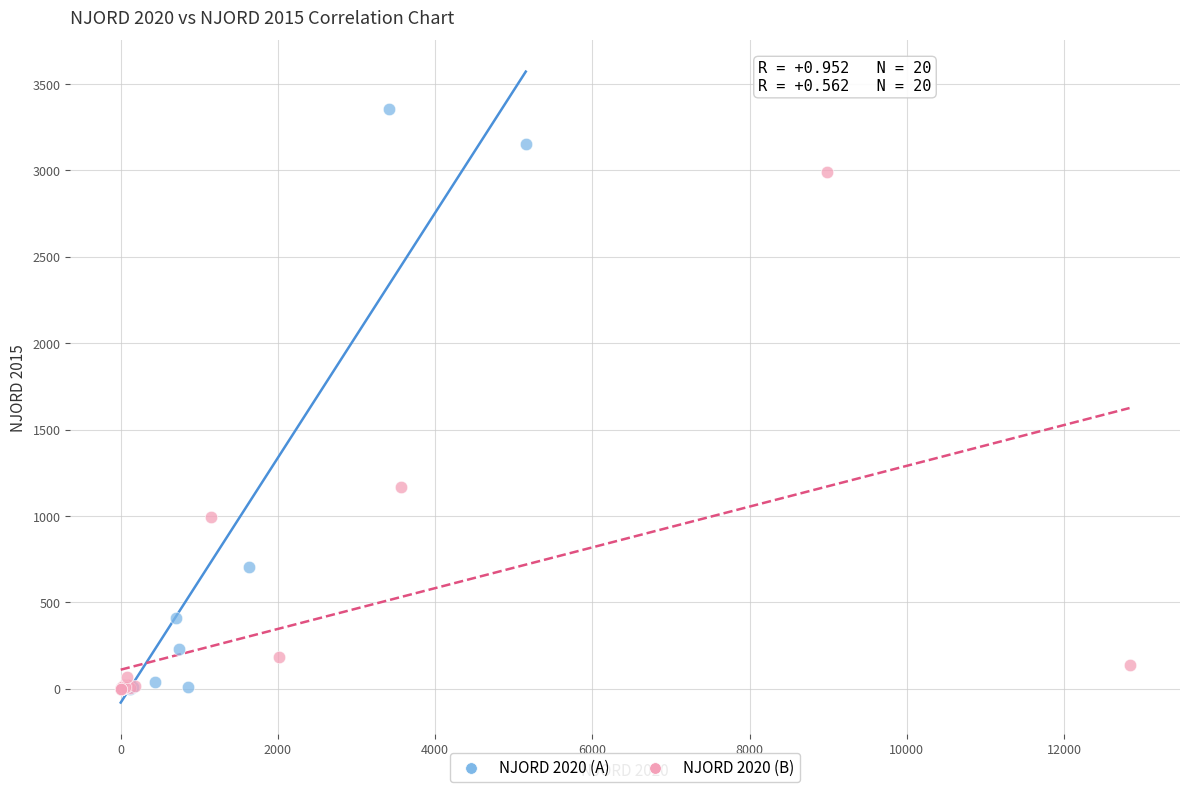

What are all the series names shown in the legend?

NJORD 2020 (A), NJORD 2020 (B)